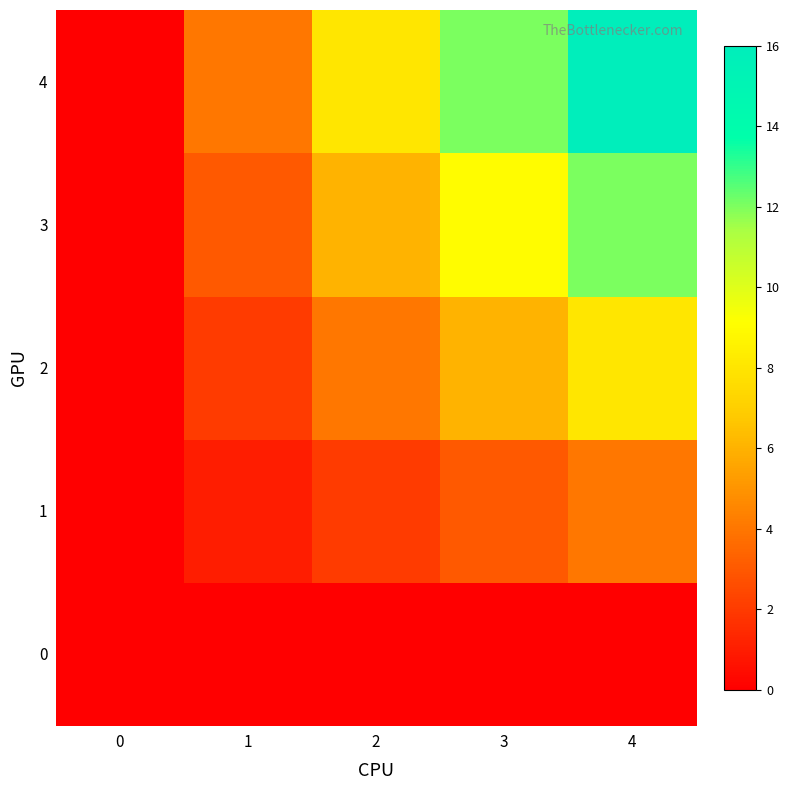

Which series has the largest total across all categories?

4